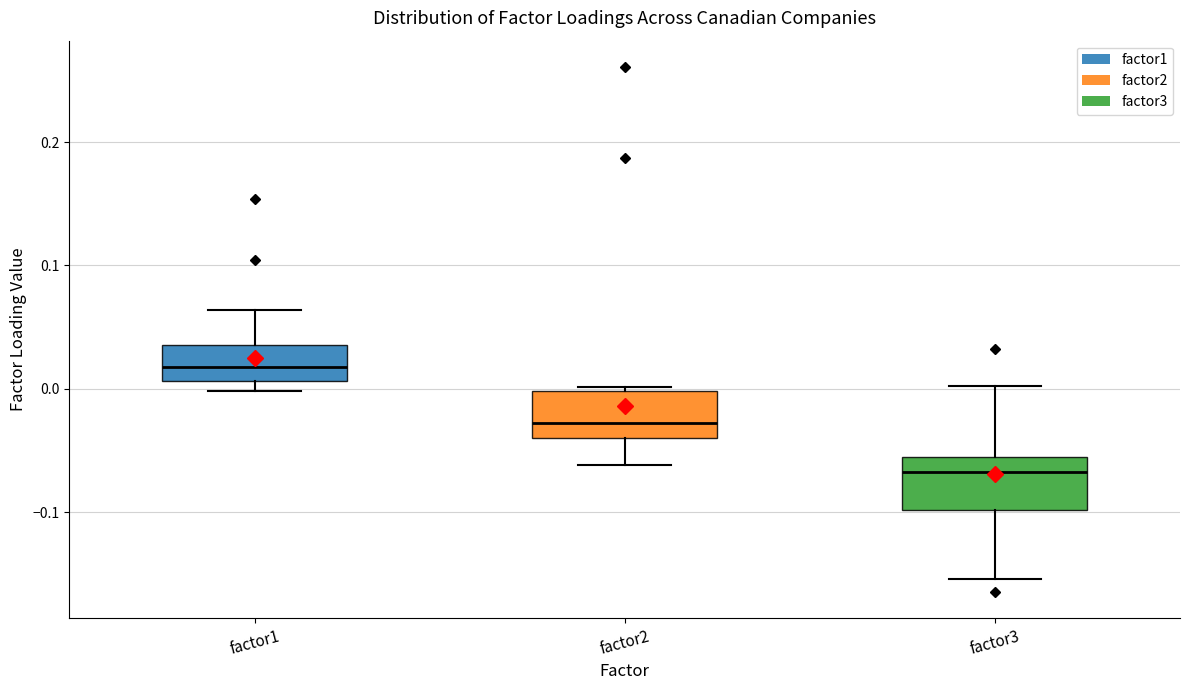

Where does the median line of the box for factor2 sit on the y-axis? The values are not printed on the chart, so give them approximately, as read against the axis.

-0.03